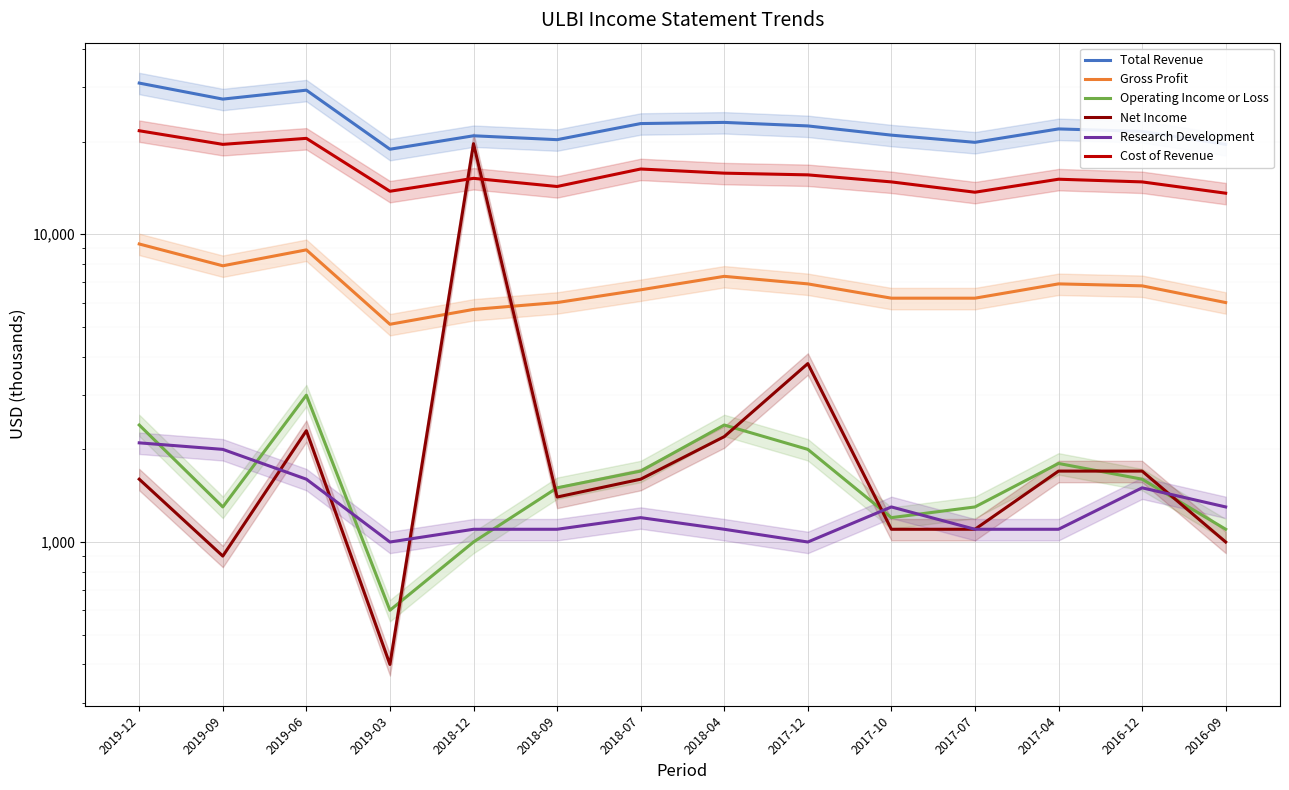

How many series are shown in this chart?

6